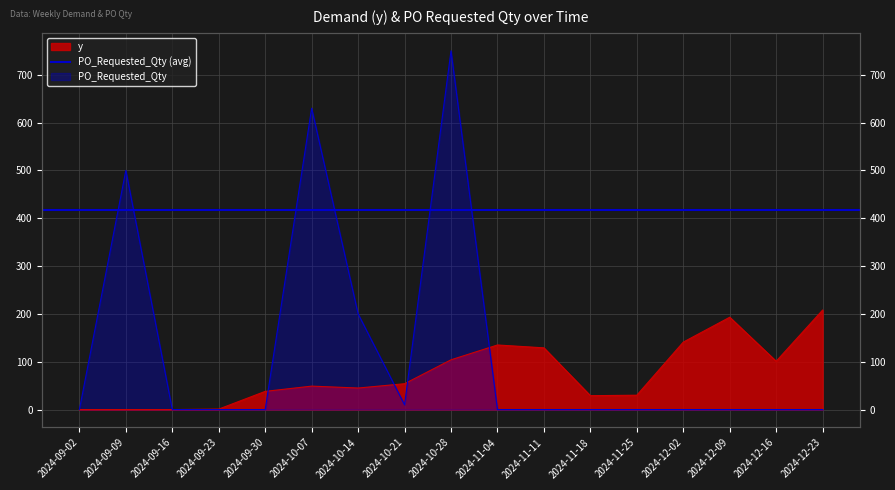

Reading left to right, transcribe all the data shown in this chart.

y: 0	0	0	1	38	49	45	54	104	135	129	29	30	141	193	101	208
PO_Requested_Qty: 0	500	0	0	0	630	200	10	750	0	0	0	0	0	0	0	0